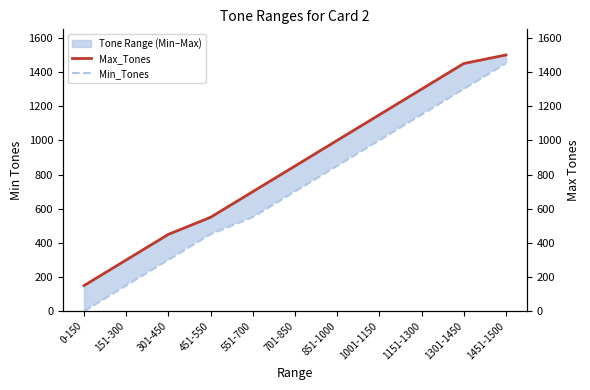

What is the highest value of the Min_Tones series?

1451